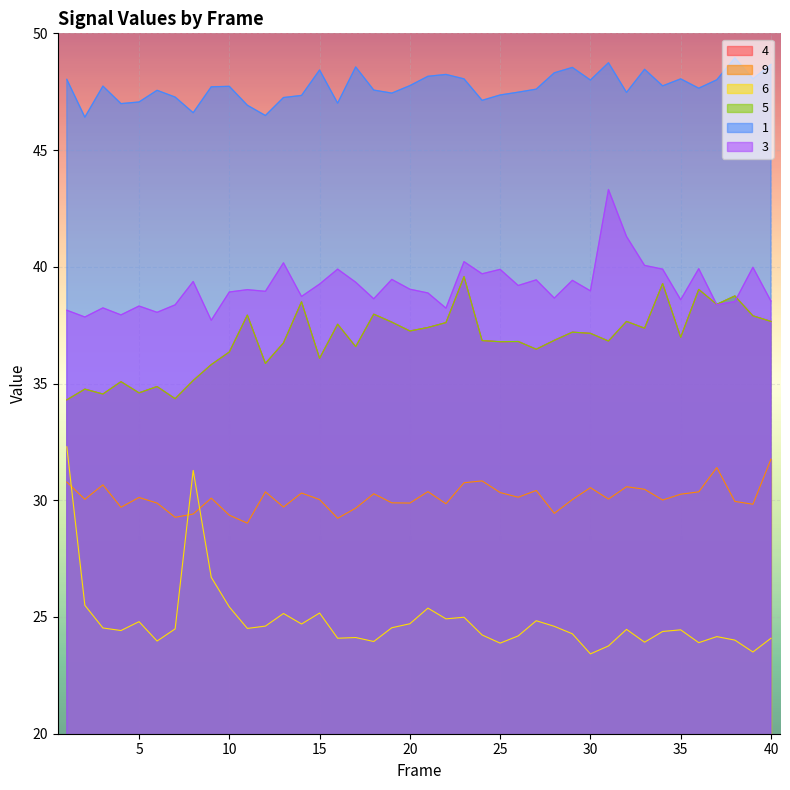

True or false: 1 and 6 cross at least once.

False